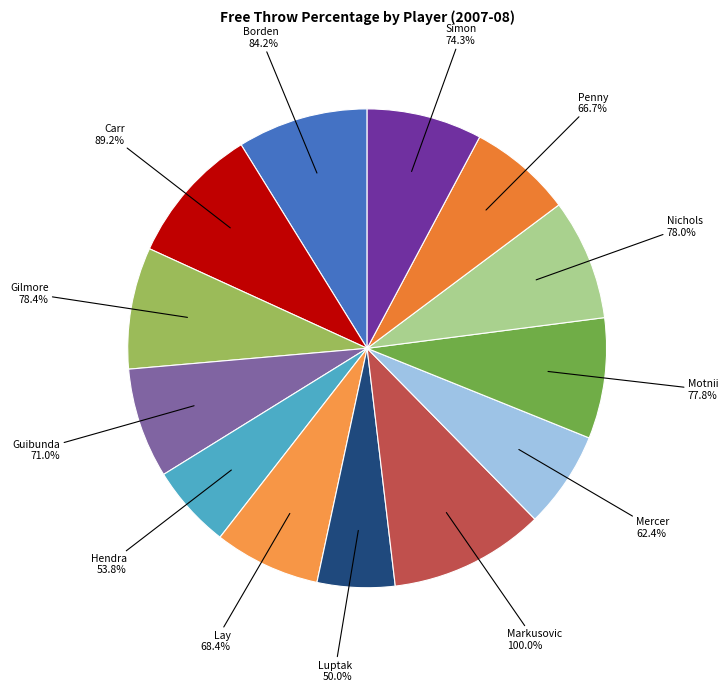

What is the largest slice in the pie chart?

Markusovic, Frane